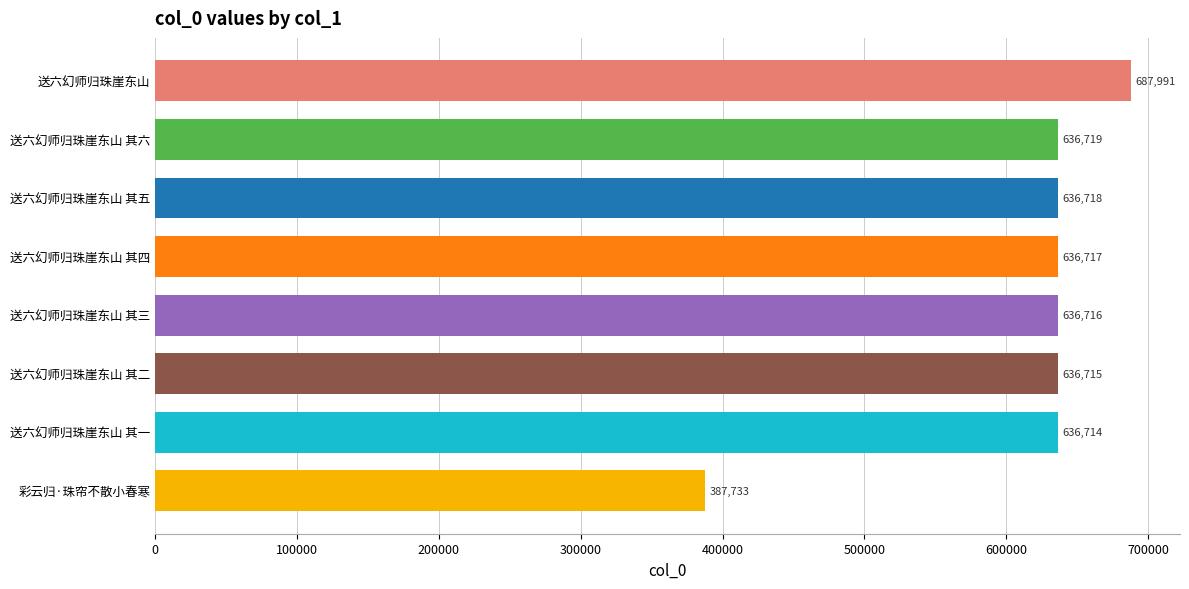

At which category does the chart reach its minimum across all series?

彩云归·珠帘不散小春寒